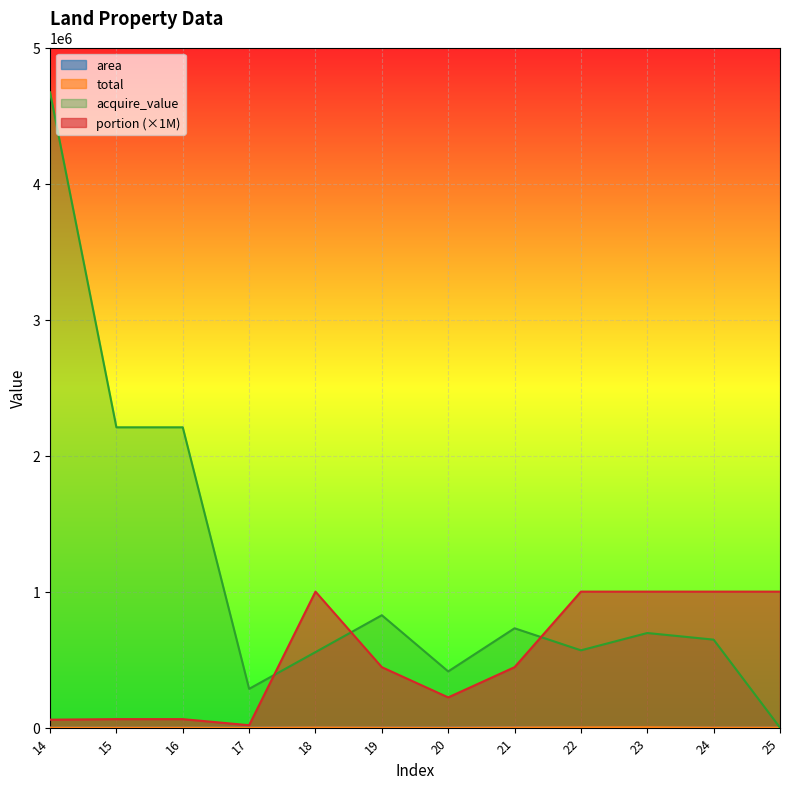

What value does the total series have at 24?

1062.2